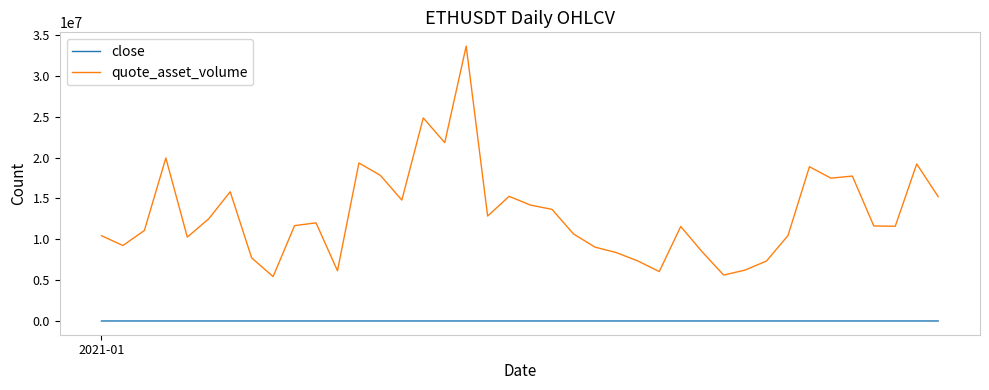

Which series has the largest range (max minus min)?

quote_asset_volume